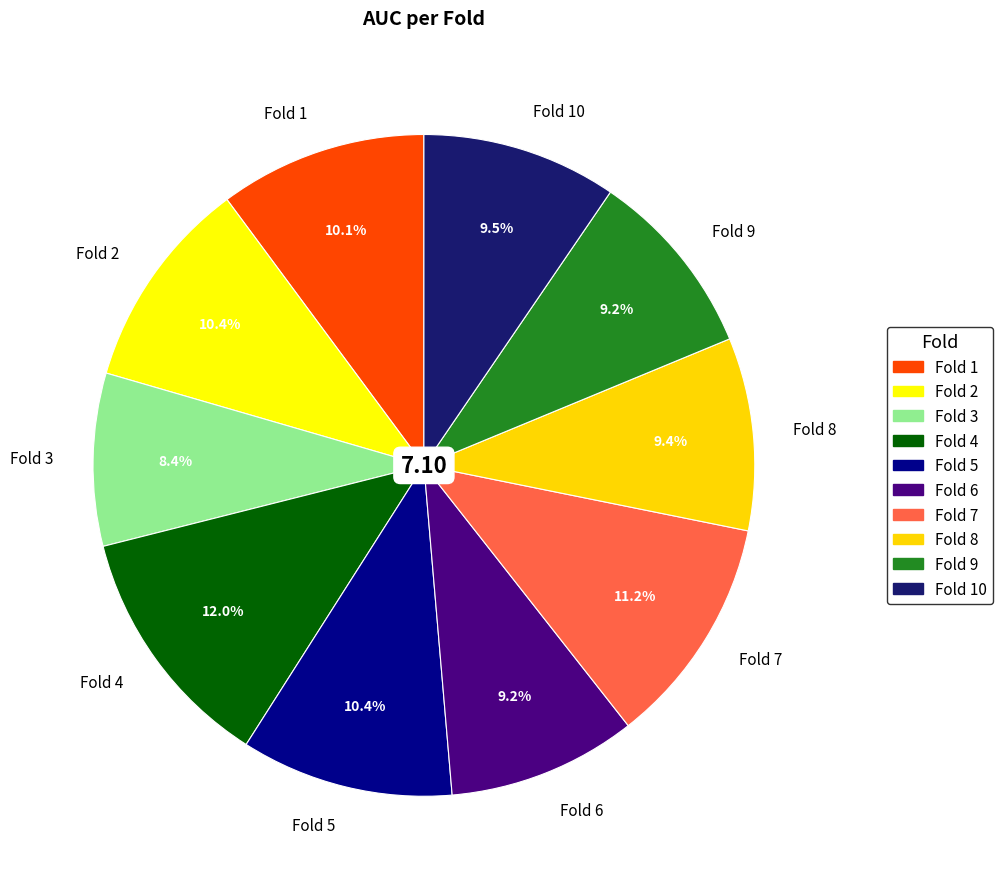

Is the sum of Fold 9 and Fold 10 greater than half?

No